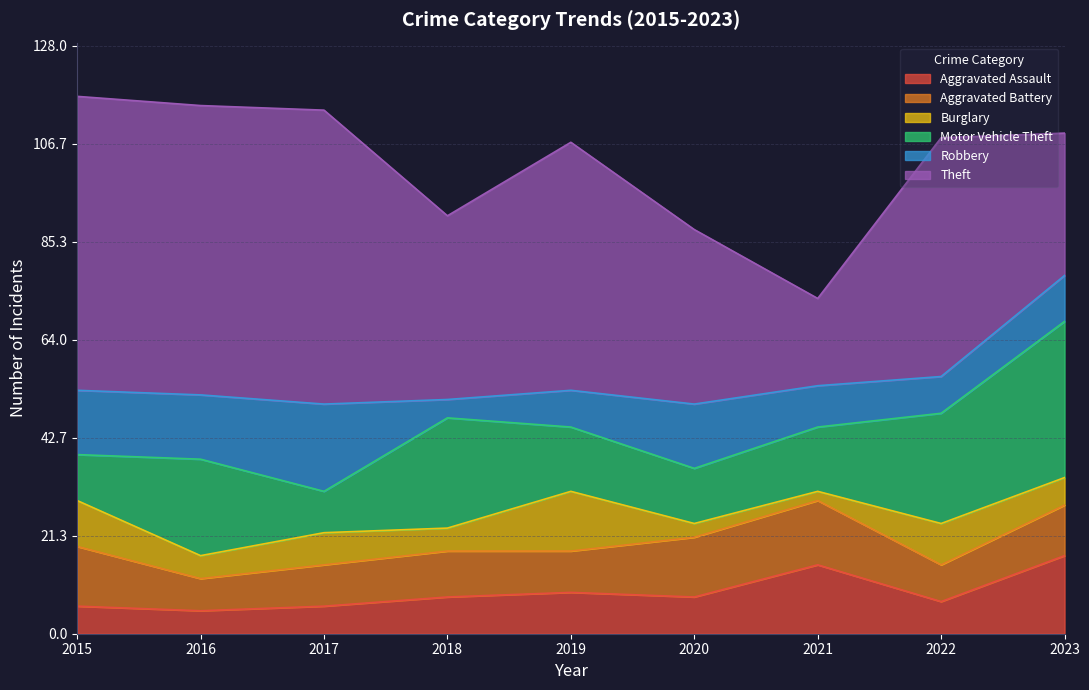

At which label does Aggravated Assault reach its minimum?

2016